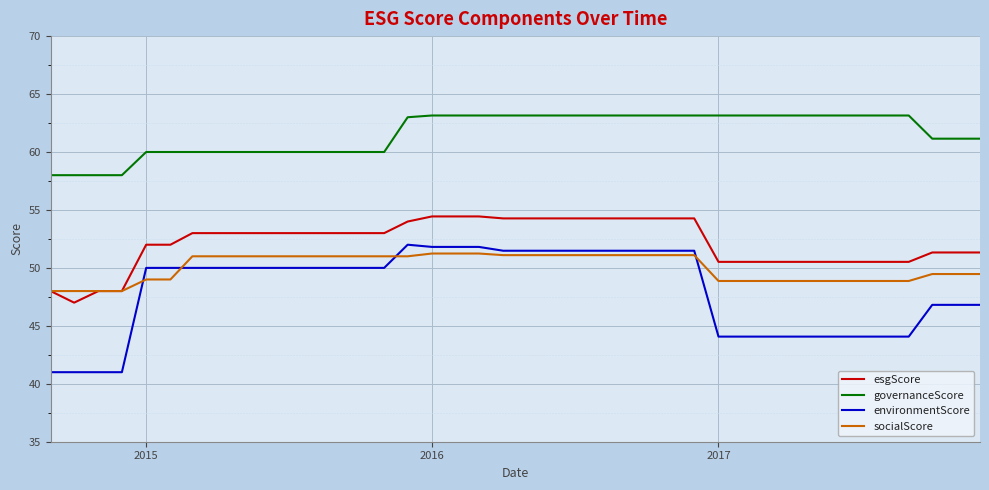

Which series has the largest range (max minus min)?

environmentScore